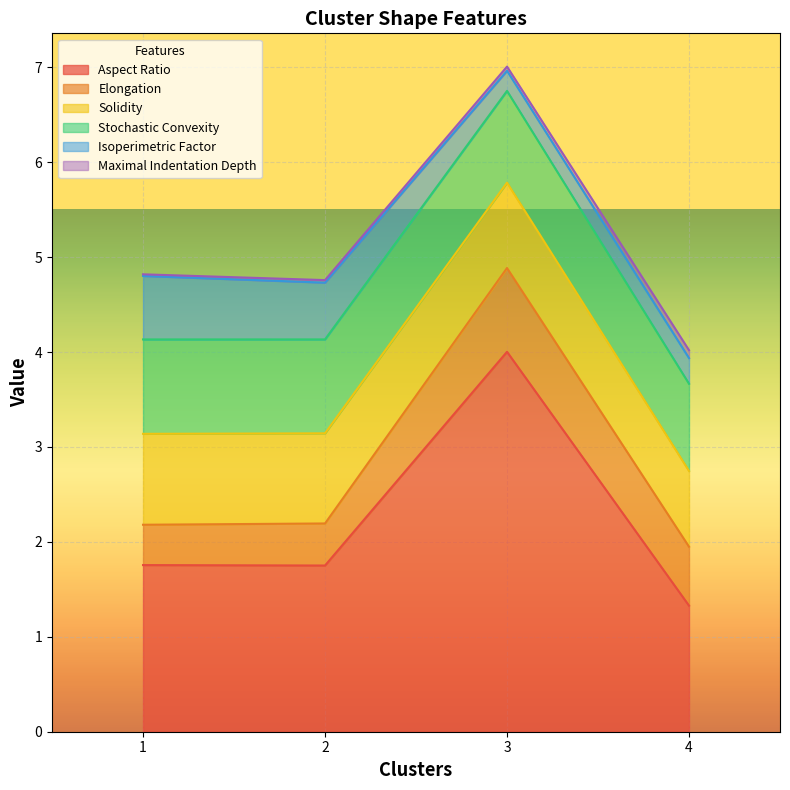

Is it true that Solidity equals 0.3 at 2?

False